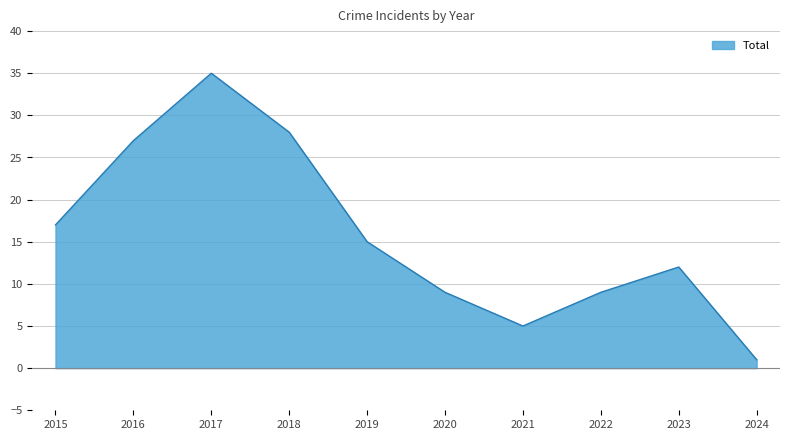

At which label is the value closest to 18?

2015